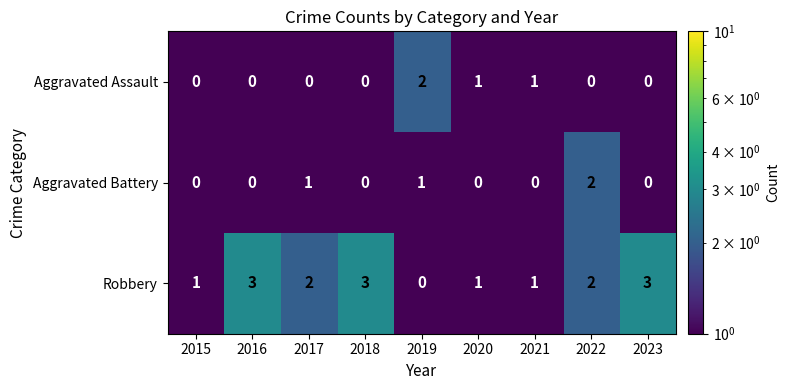

Rank the series at 2019 from lowest to highest value.

Robbery, Aggravated Battery, Aggravated Assault